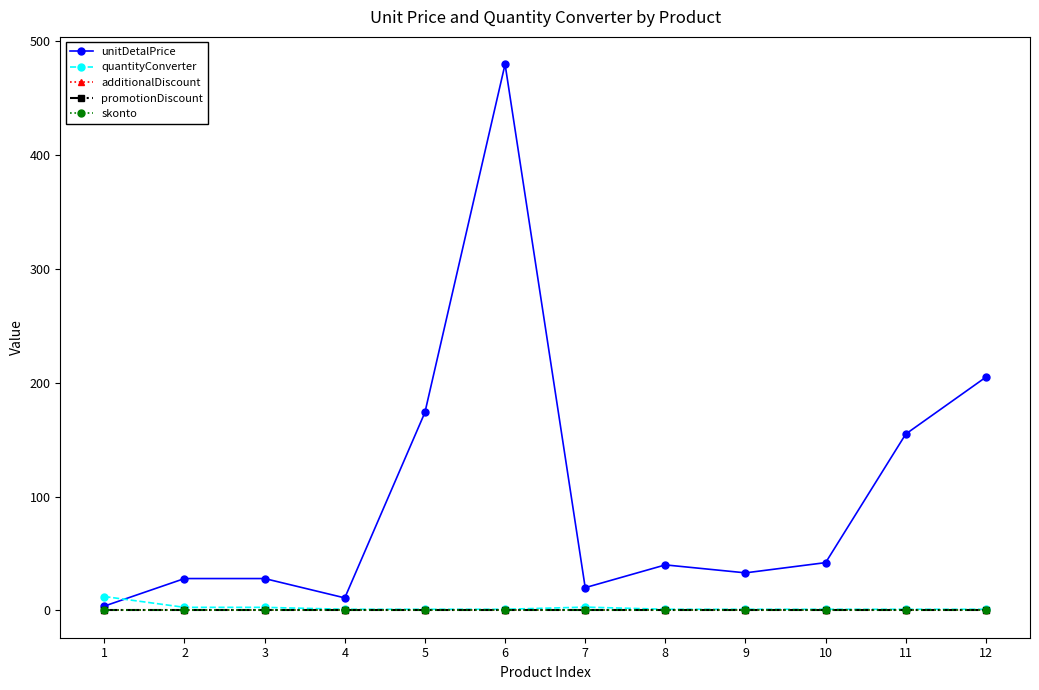

Where is skonto nearest to the value 0?

1